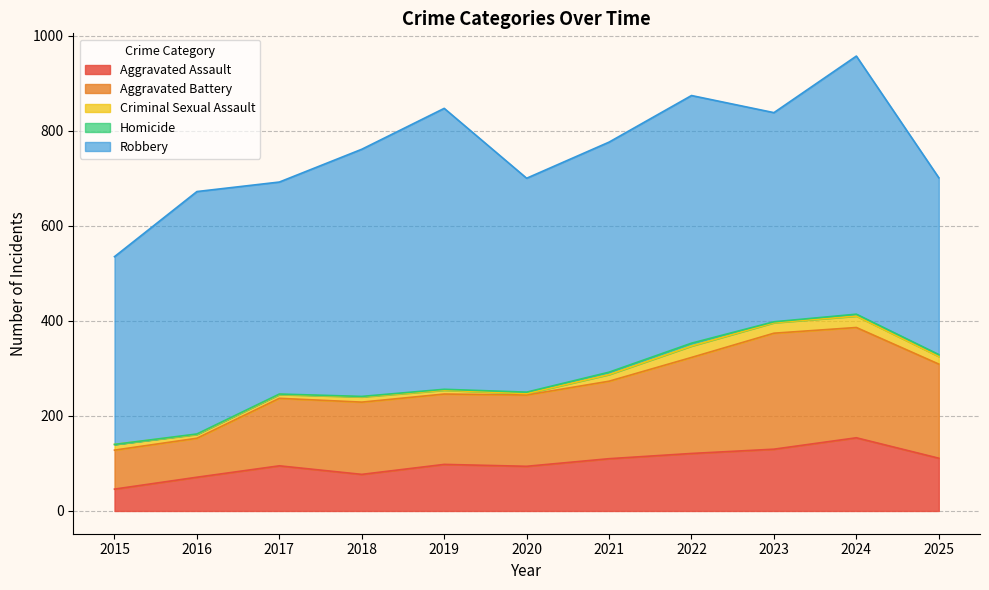

In Aggravated Assault, how many points are higher than both neighbors (excluding endpoints)?

3